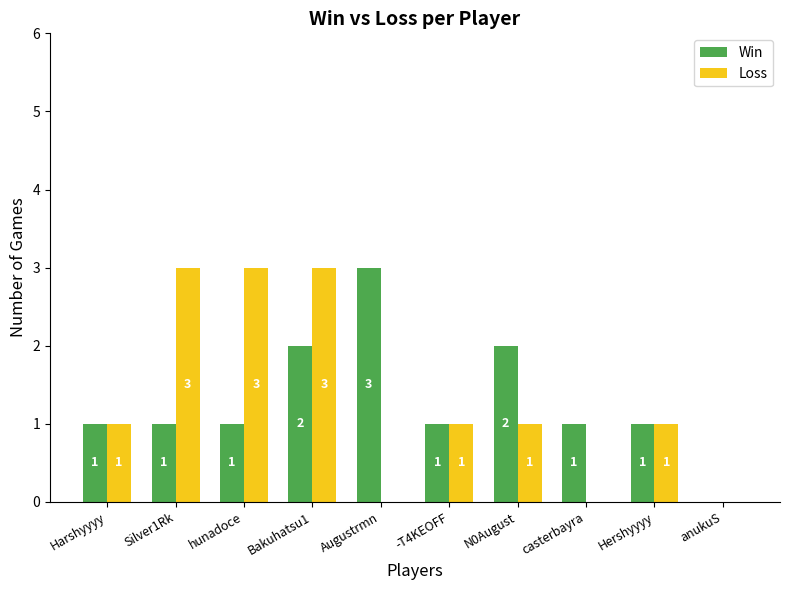

Is it true that Win equals 1 at -T4KEOFF?

True